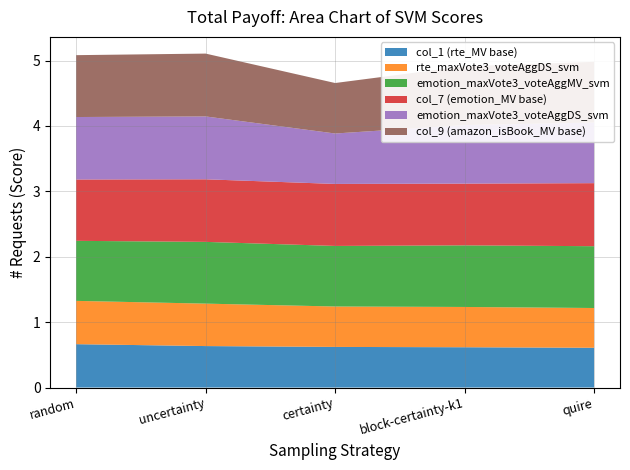

Reading left to right, extract all data points from this chart.

col_1 (rte_MV base): 0.7	0.6	0.6	0.6	0.6
rte_maxVote3_voteAggDS_svm: 0.7	0.6	0.6	0.6	0.6
emotion_maxVote3_voteAggMV_svm: 0.9	0.9	0.9	0.9	0.9
col_7 (emotion_MV base): 0.9	1.0	0.9	0.9	1.0
emotion_maxVote3_voteAggDS_svm: 1.0	1.0	0.8	0.9	0.9
col_9 (amazon_isBook_MV base): 0.9	1.0	0.8	0.9	0.9